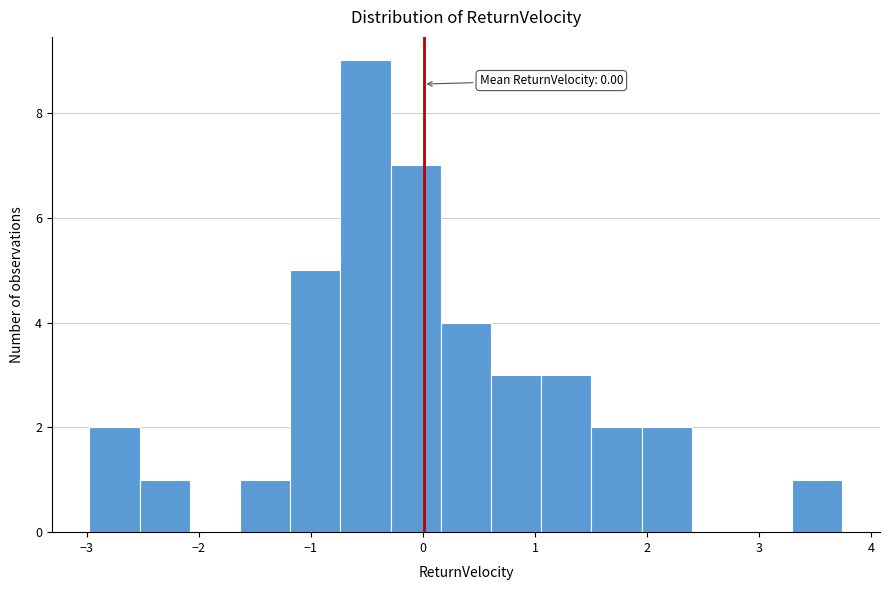

Which range on the x-axis has the tallest bar?

-0.7 to -0.3